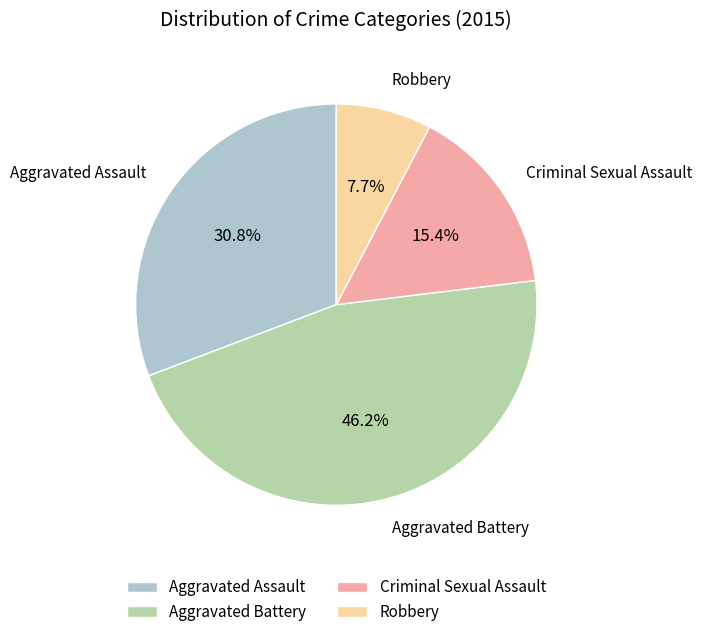

The Criminal Sexual Assault slice represents 1% of the pie. True or false?

False